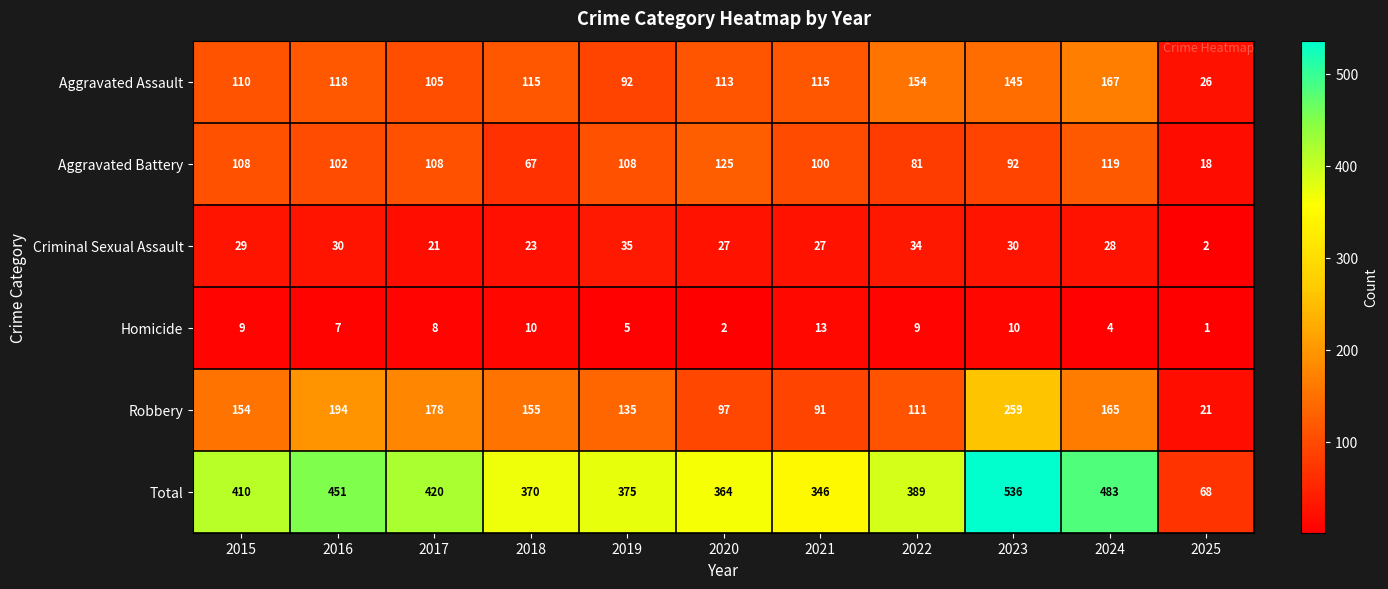

The Criminal Sexual Assault series shows 2 at 2025. True or false?

True